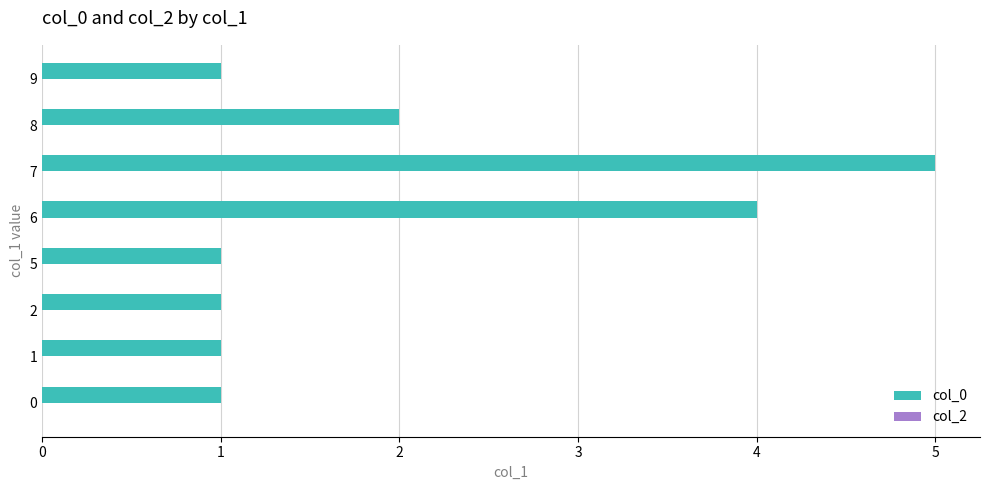

What is the change in value from 5 to 8?

+1